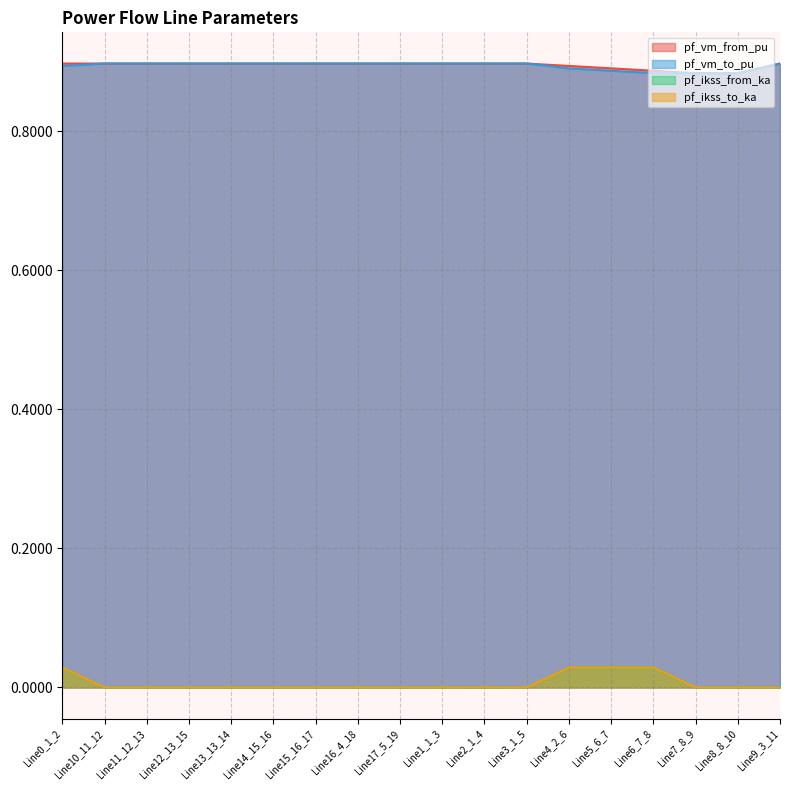

What is the maximum value shown in the chart?

0.9